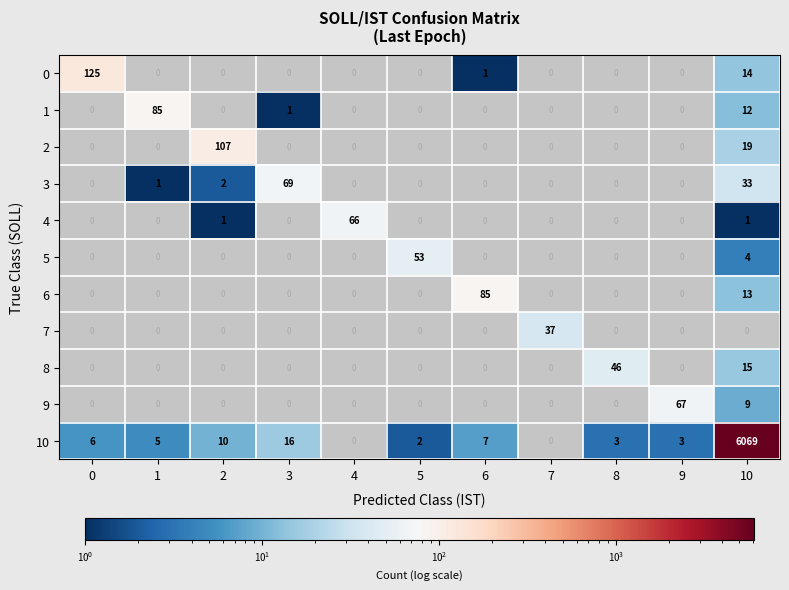

What is the sum of the 3 values at 3 and 5?

69